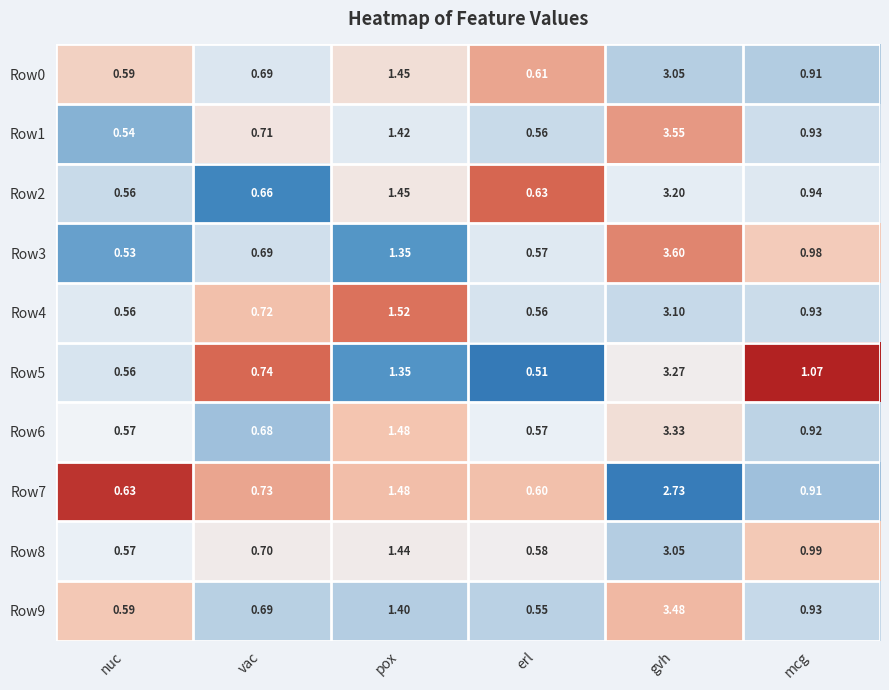

At which category is the sum across all series the highest?

gvh